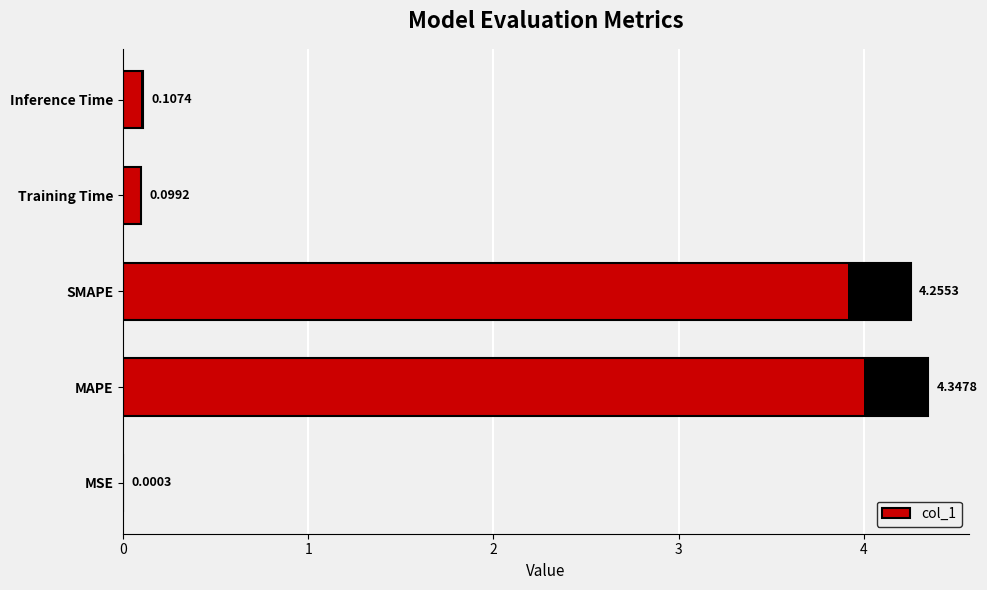

What is the greatest value displayed?

4.3